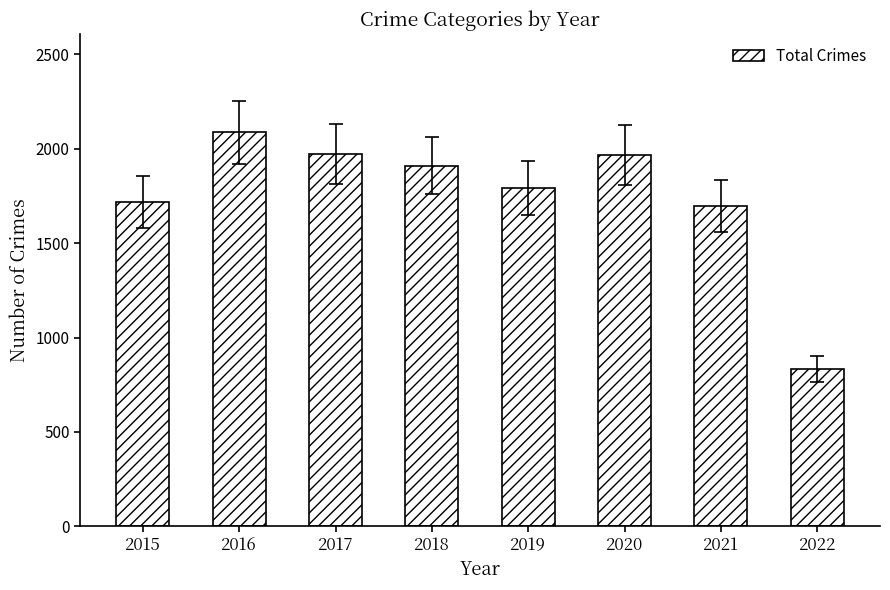

Approximately how many times larger is the value at 2021 compared to 2016?

0.8